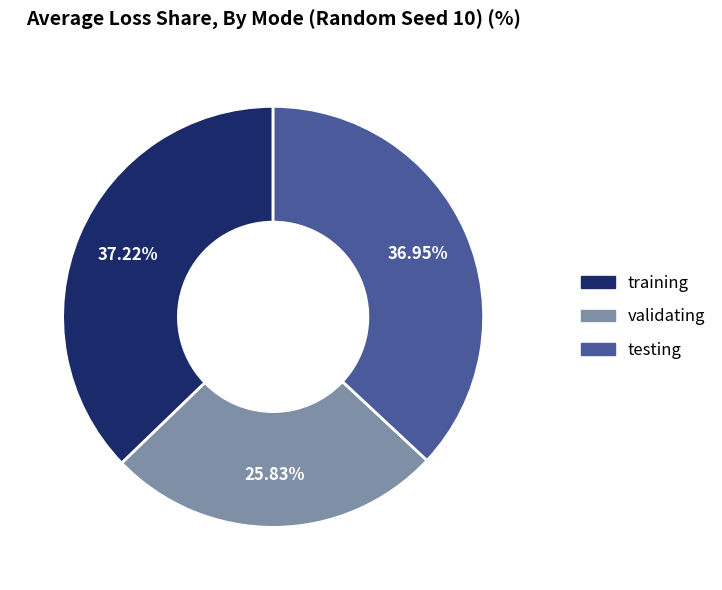

How many segments does this pie chart have?

3